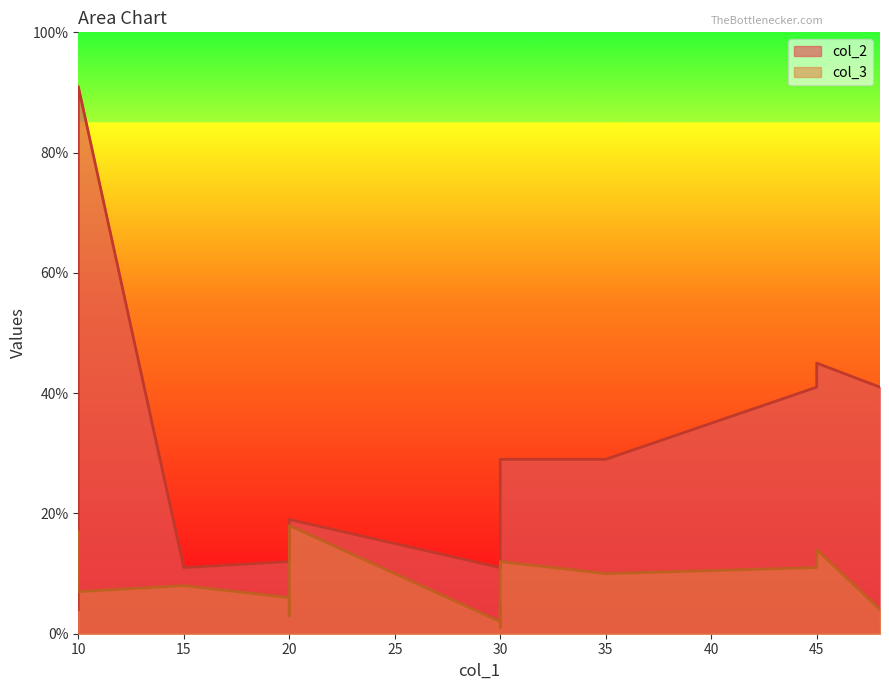

At which label does col_2 reach its peak?

10